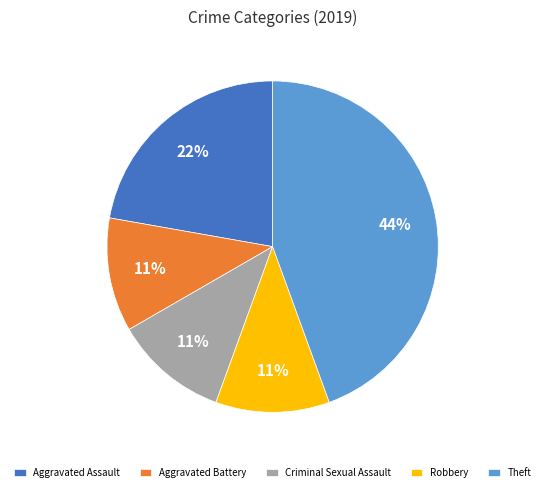

Does Aggravated Battery represent more than half of the total?

No